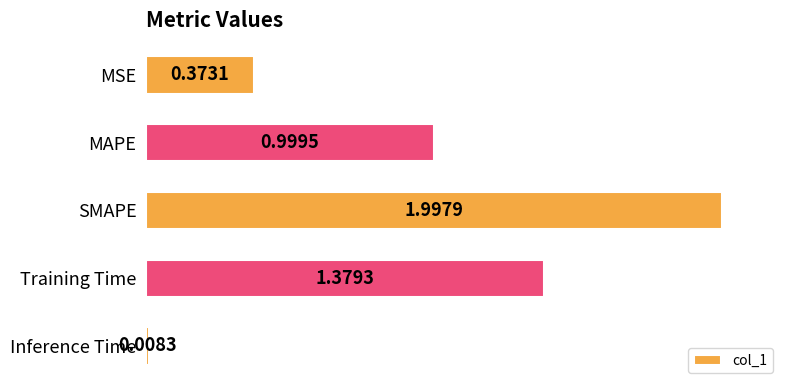

At which category does the chart reach its peak across all series?

SMAPE